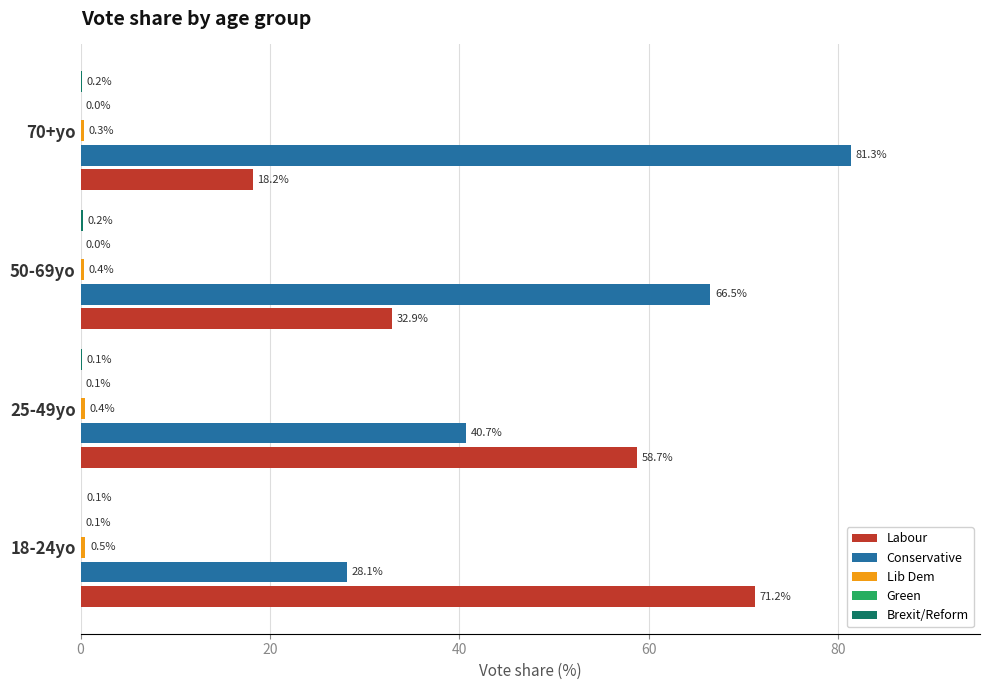

Count the number of categories in the chart.

4